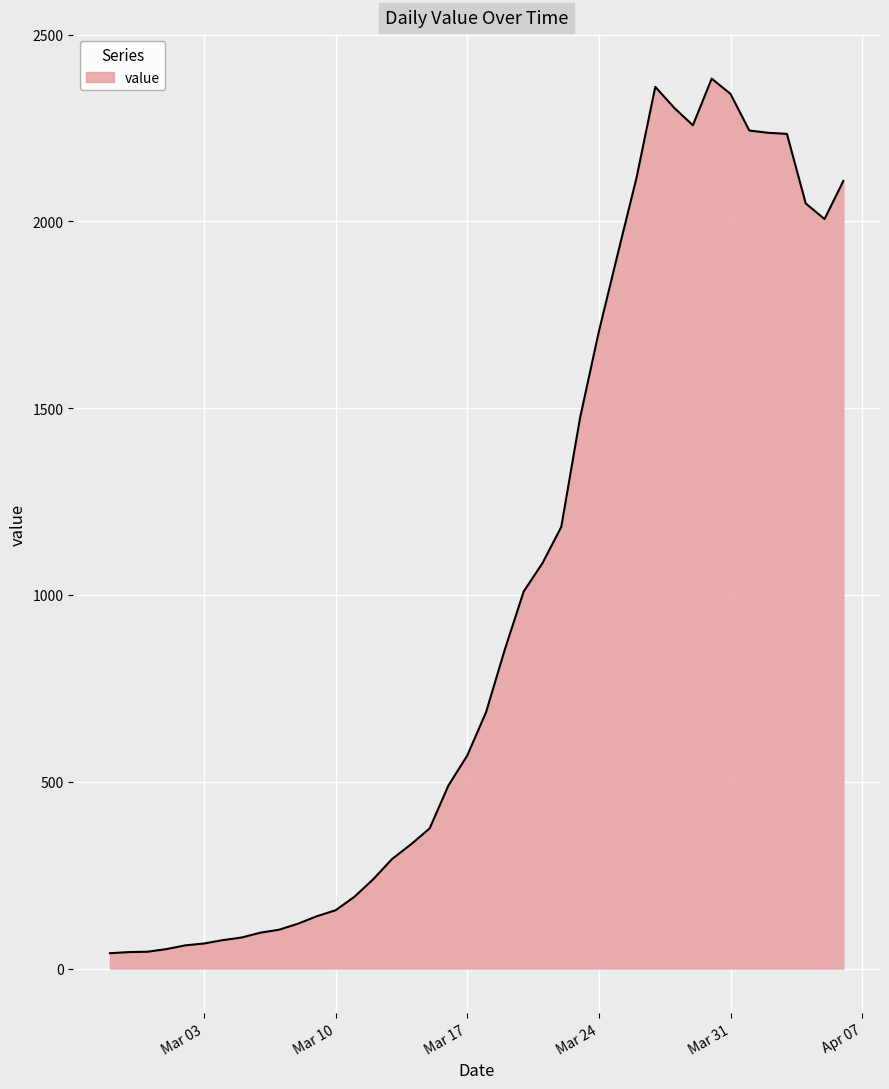

How many values are below 686?

20